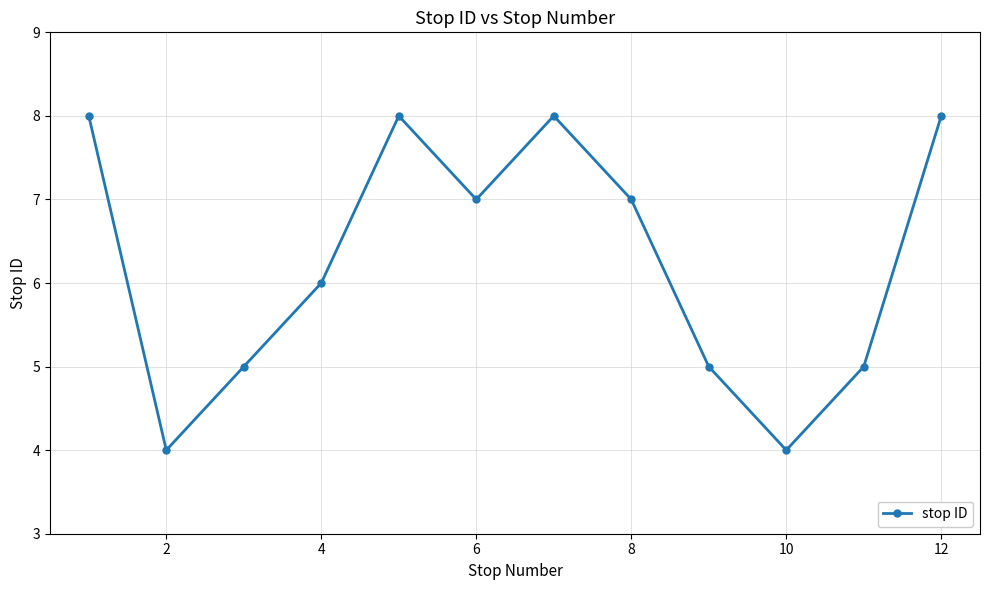

Count the number of data series in this chart.

1